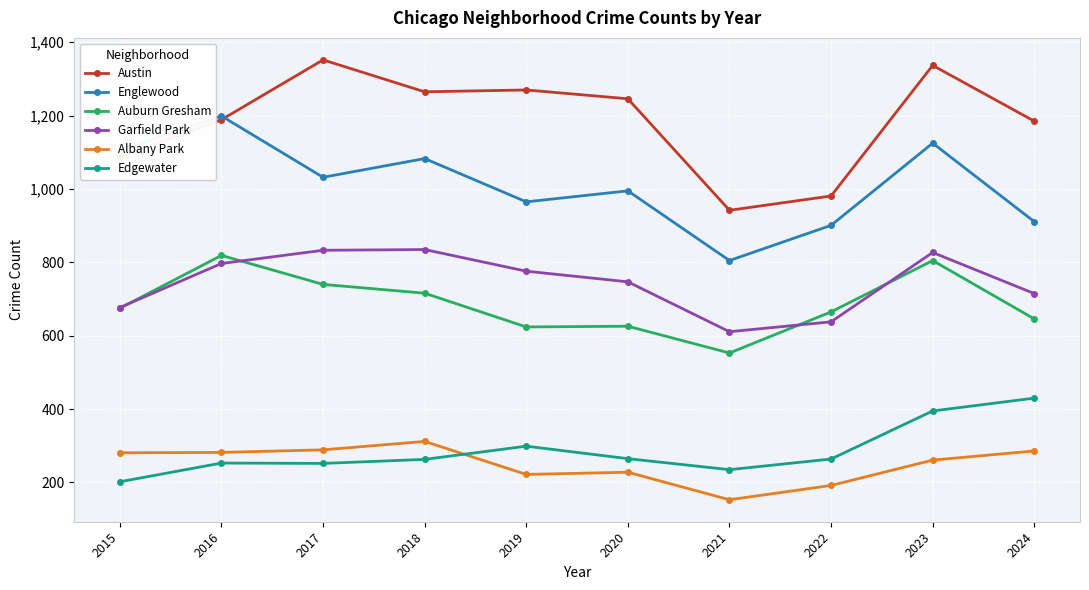

True or false: Albany Park and Garfield Park intersect in this chart.

False